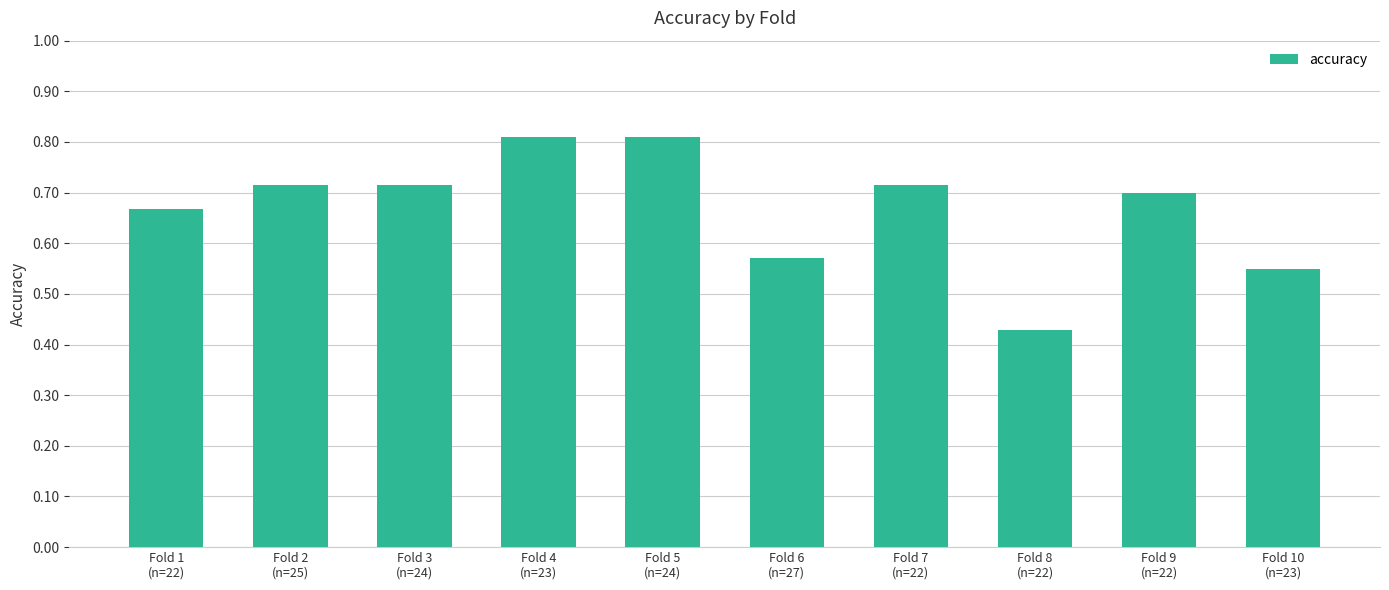

The chart shows a value of 0.7 at Fold 9
(n=22). True or false?

True